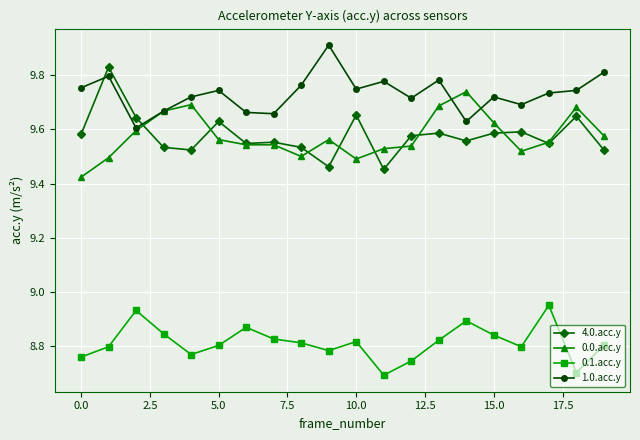

Is this an area chart (filled region under the line)?

No